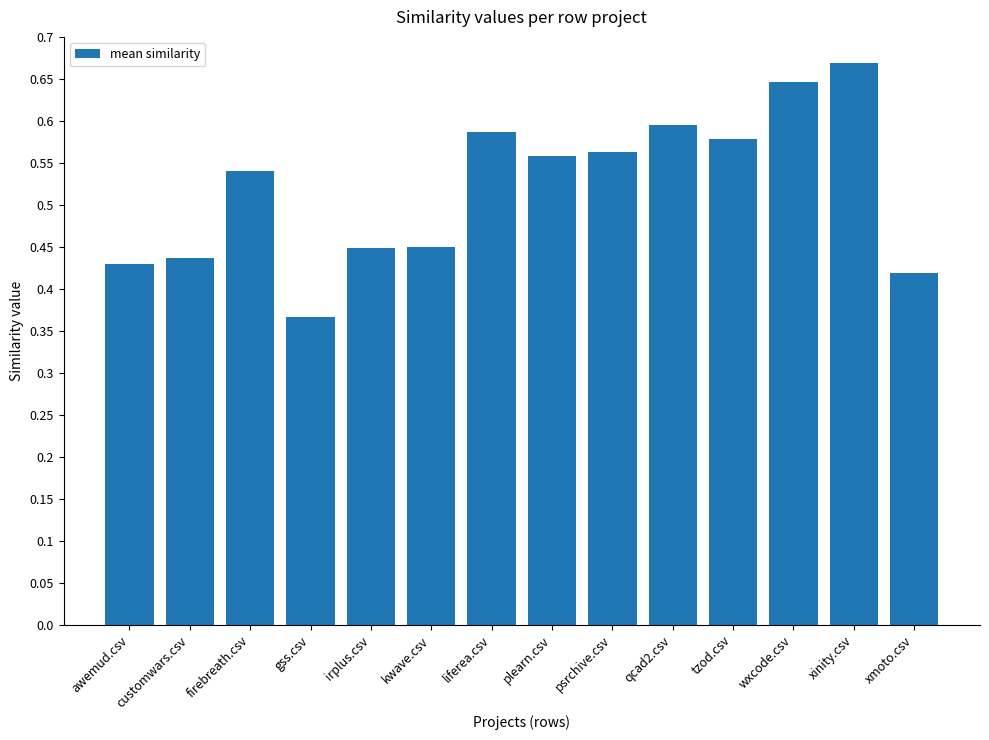

Is it true that the value at psrchive.csv is 0.8?

False